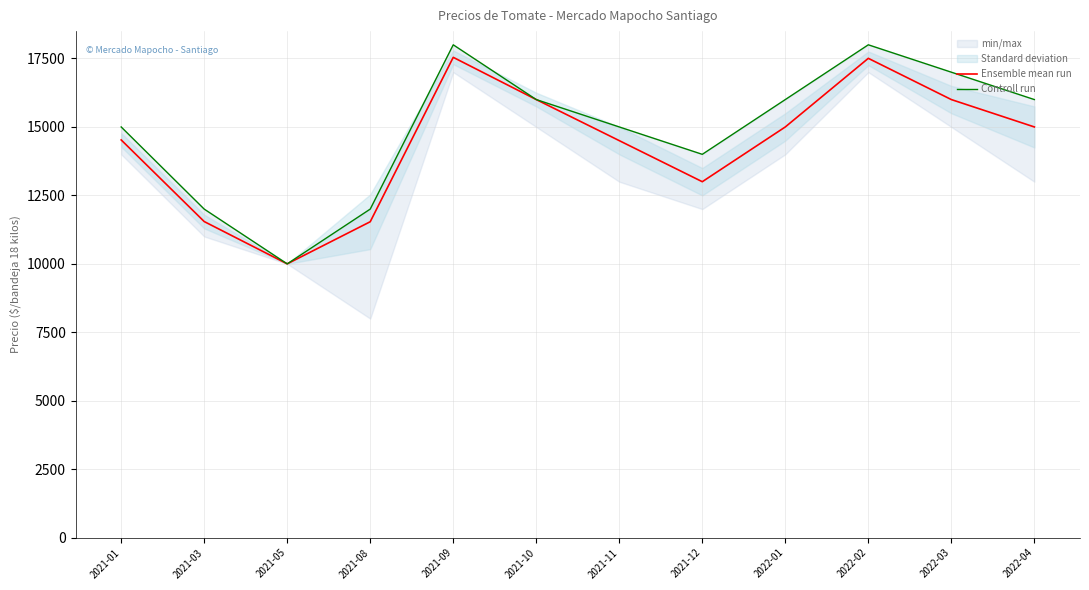

True or false: Ensemble mean run and Controll run intersect in this chart.

False